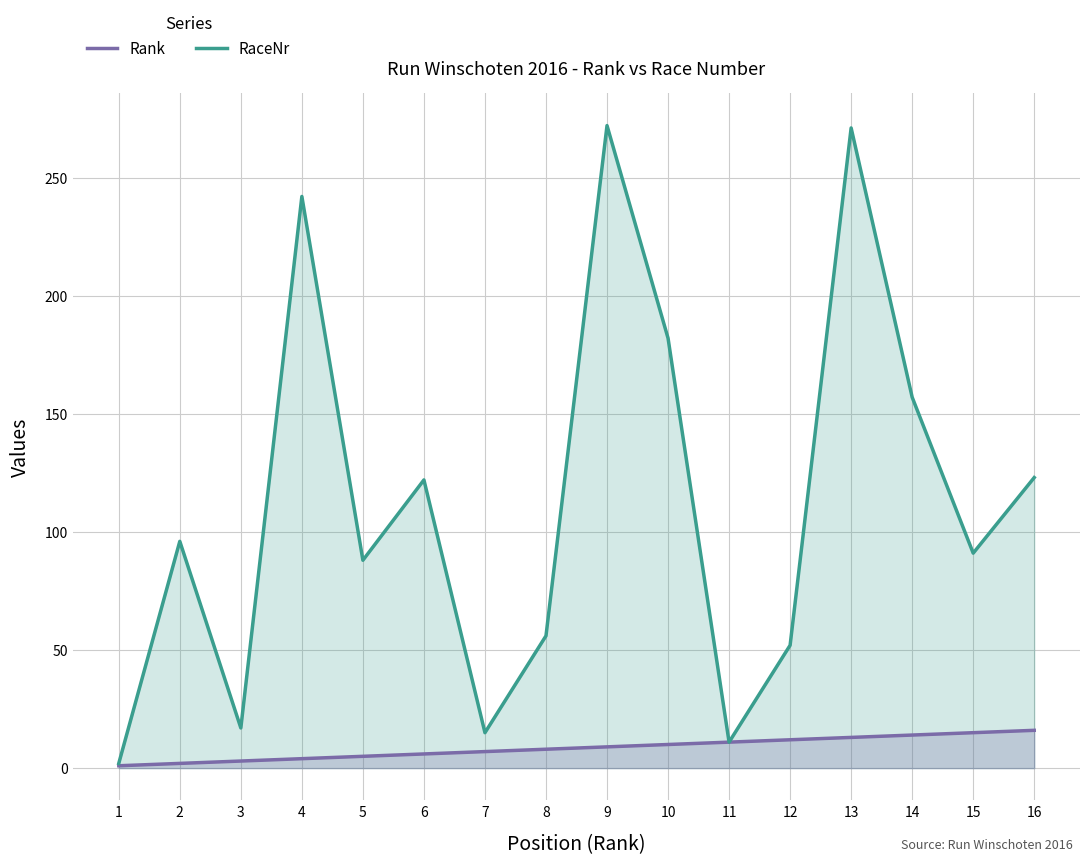

True or false: Rank and RaceNr cross at least once.

False